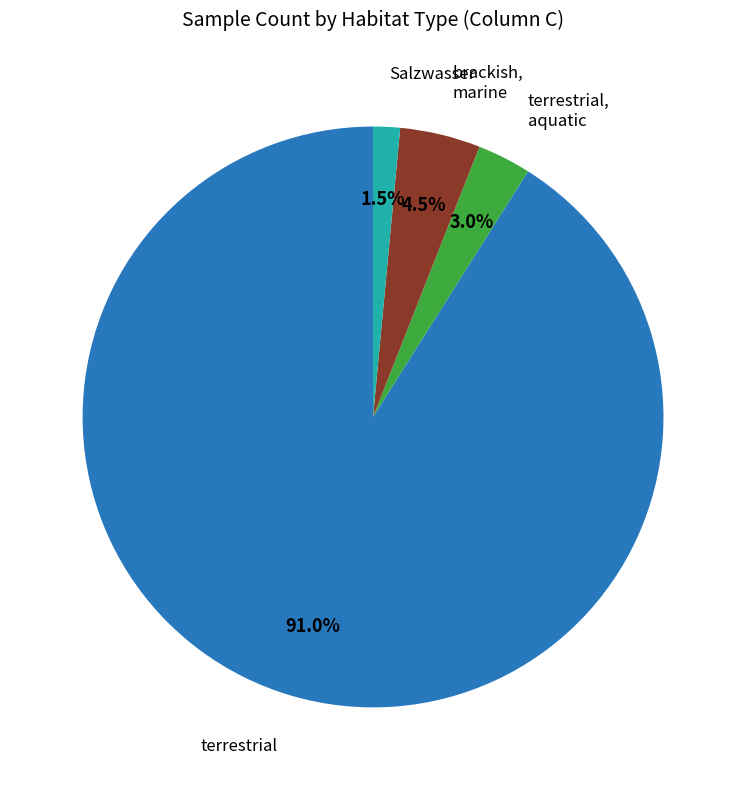

How much of the chart is everything except terrestrial, aquatic?

97.0%